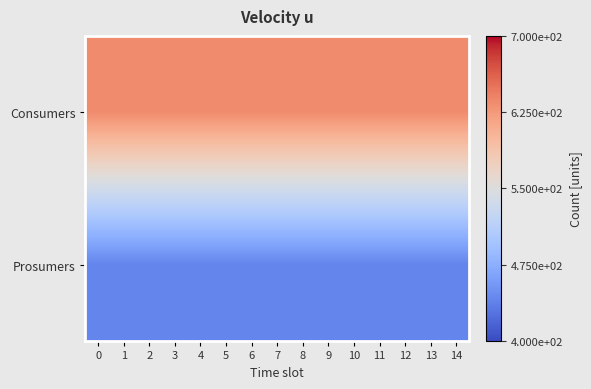

What is the spread (max minus min) of values at 3?

195